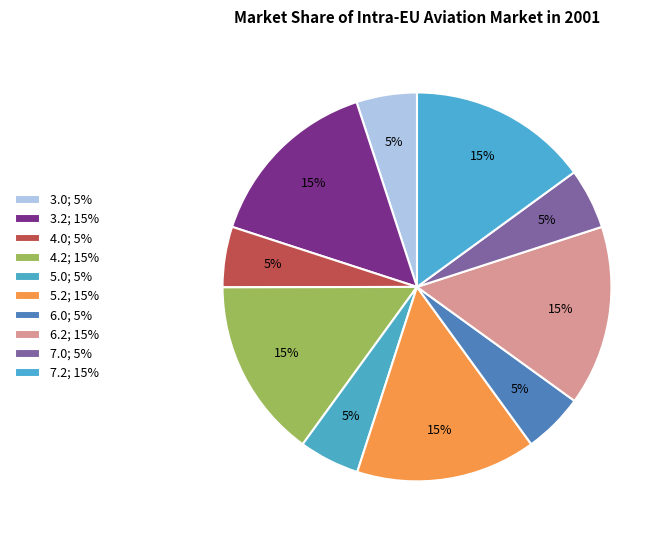

What percentage do 3.2 and 7.2 together represent?

29.9%